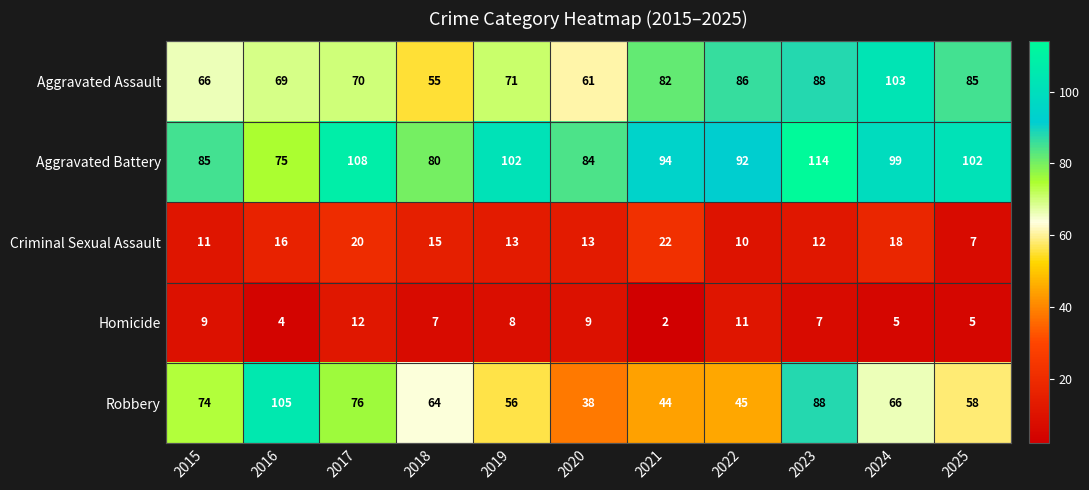

Read the Homicide value at 2018, to the nearest 5.

5